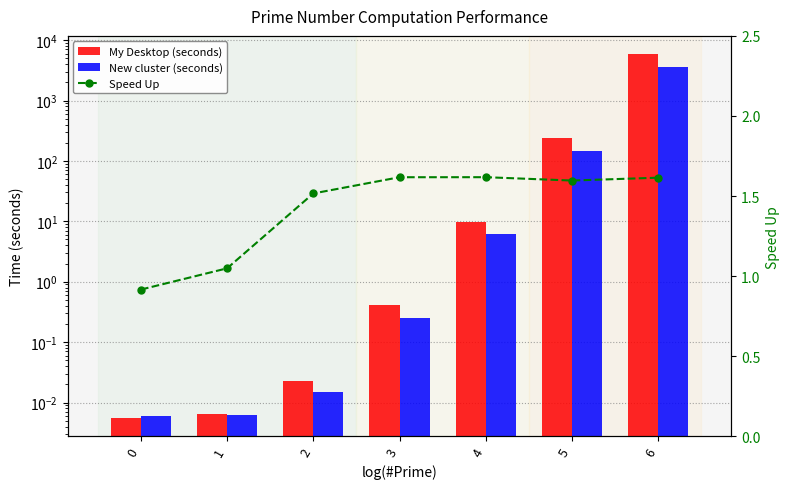

Reading left to right, extract all data points from this chart.

My Desktop (seconds): 0.0	0.0	0.0	0.4	9.9	235.2	5866.1
New cluster (seconds): 0.0	0.0	0.0	0.3	6.1	147.3	3632.5
Speed Up: 0.9	1.0	1.5	1.6	1.6	1.6	1.6